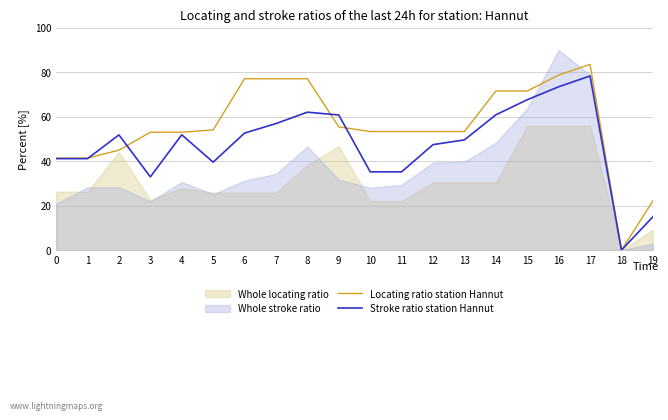

Reading right to left, what are all the values shown in this chart?

Locating ratio station Hannut: 19=22.1	18=0.0	17=83.4	16=78.7	15=71.5	14=71.5	13=53.3	12=53.3	11=53.3	10=53.3	9=55.4	8=77.0	7=77.0	6=77.0	5=54.0	4=53.0	3=53.0	2=44.9	1=41.3	0=41.3
Stroke ratio station Hannut: 19=15.0	18=0.0	17=78.2	16=73.4	15=67.6	14=60.8	13=49.5	12=47.4	11=35.2	10=35.2	9=60.7	8=62.0	7=56.9	6=52.6	5=39.5	4=51.8	3=32.9	2=51.8	1=41.1	0=41.1